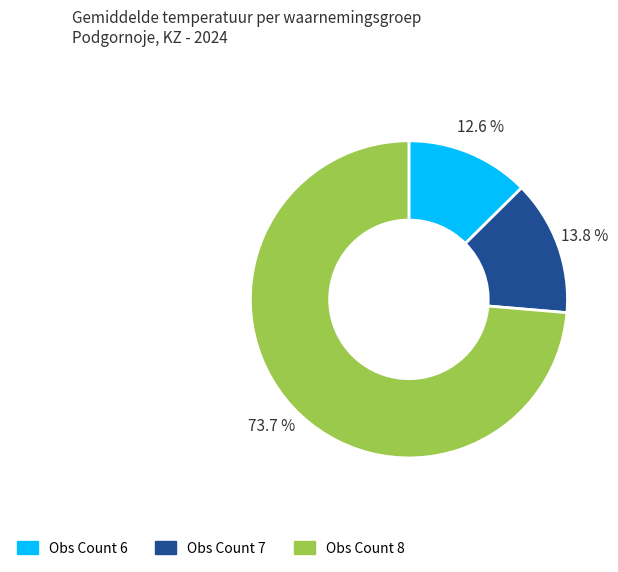

Is there any slice that represents more than half of the pie?

Yes